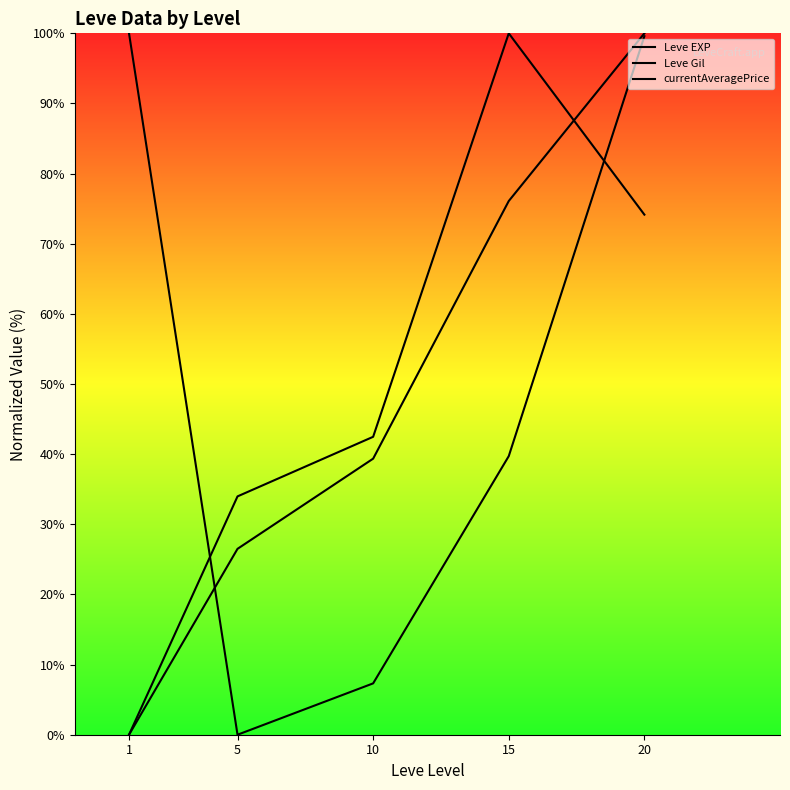

Is the value of Leve Gil at 1 greater than the value of currentAveragePrice at 20?

No